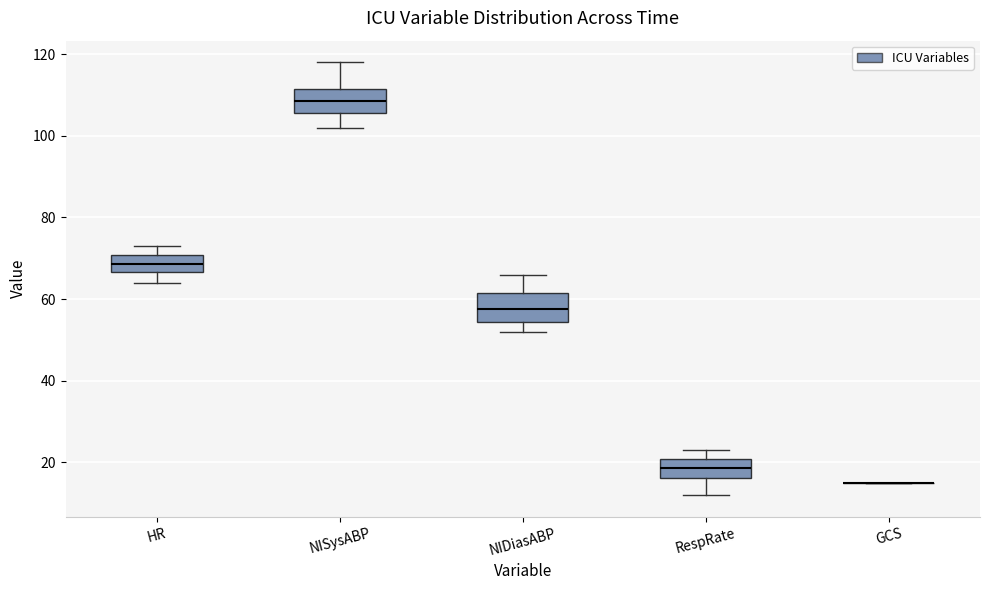

Where does the median line of the box for NISysABP sit on the y-axis? The values are not printed on the chart, so give them approximately, as read against the axis.

108